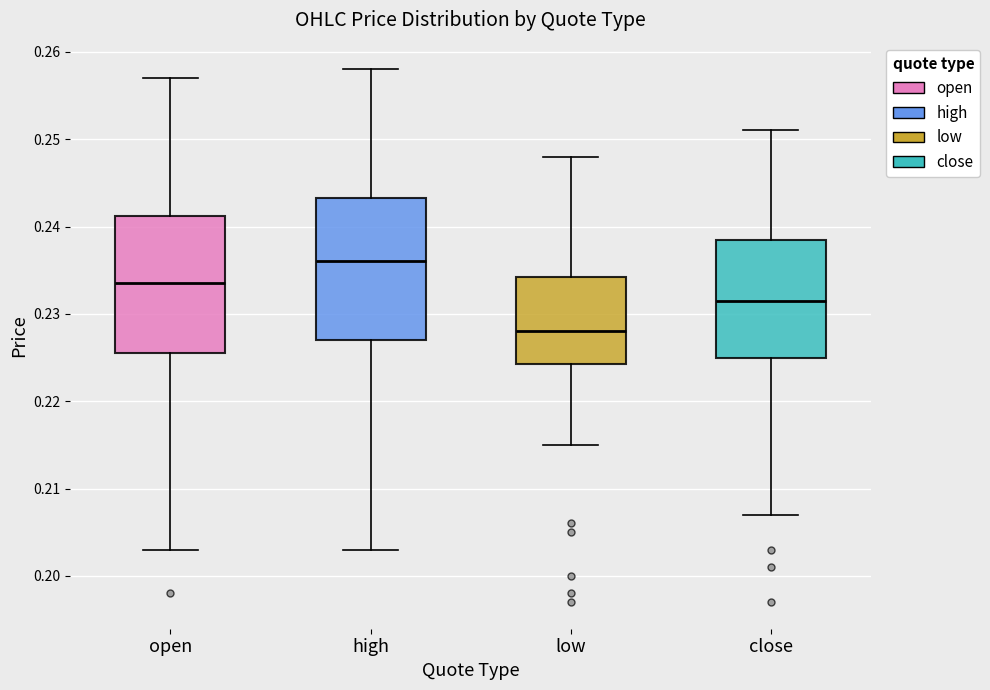

Reading left to right, read every box against the y-axis: the position of its median line, the range the box covers, and the ends of its whiskers. The values are not printed on the chart, so give them approximately, as read against the axis.

open: median 0.234, box 0.226 to 0.241, whiskers 0.203 to 0.257
high: median 0.236, box 0.227 to 0.243, whiskers 0.203 to 0.258
low: median 0.228, box 0.224 to 0.234, whiskers 0.215 to 0.248
close: median 0.232, box 0.225 to 0.239, whiskers 0.207 to 0.251